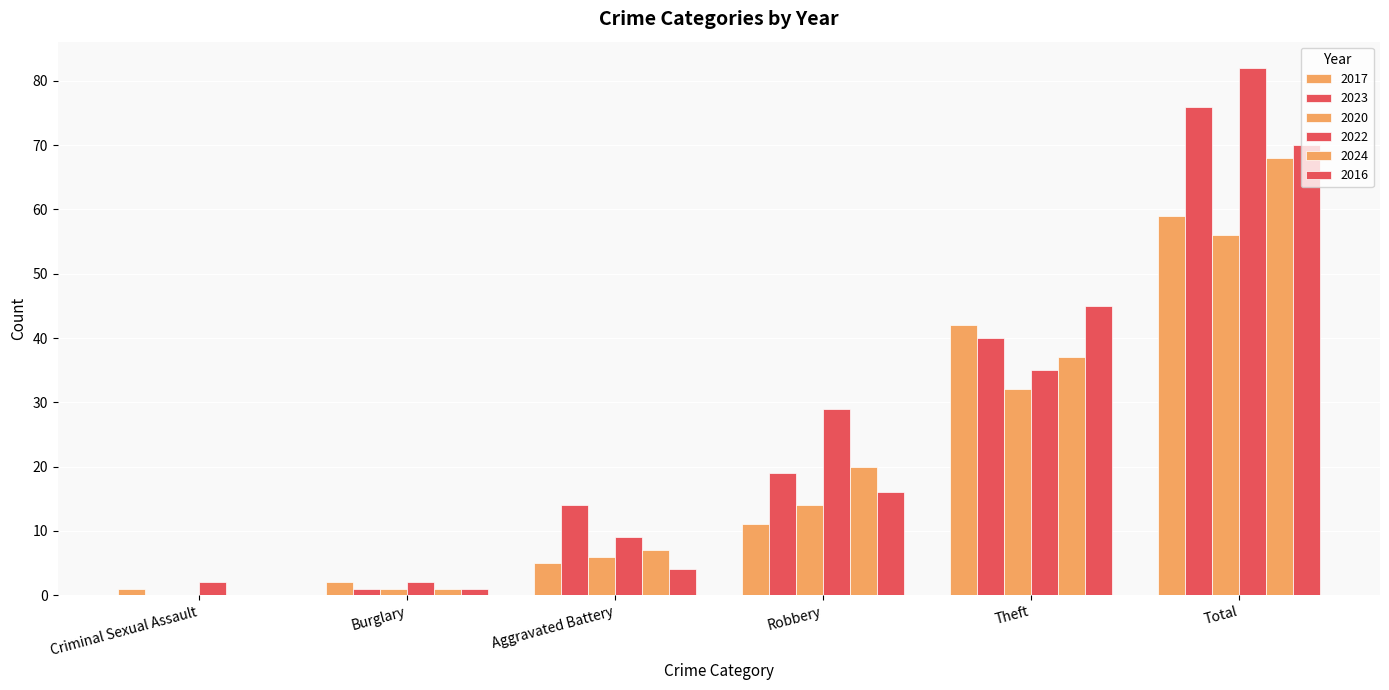

Are the bars horizontal?

No